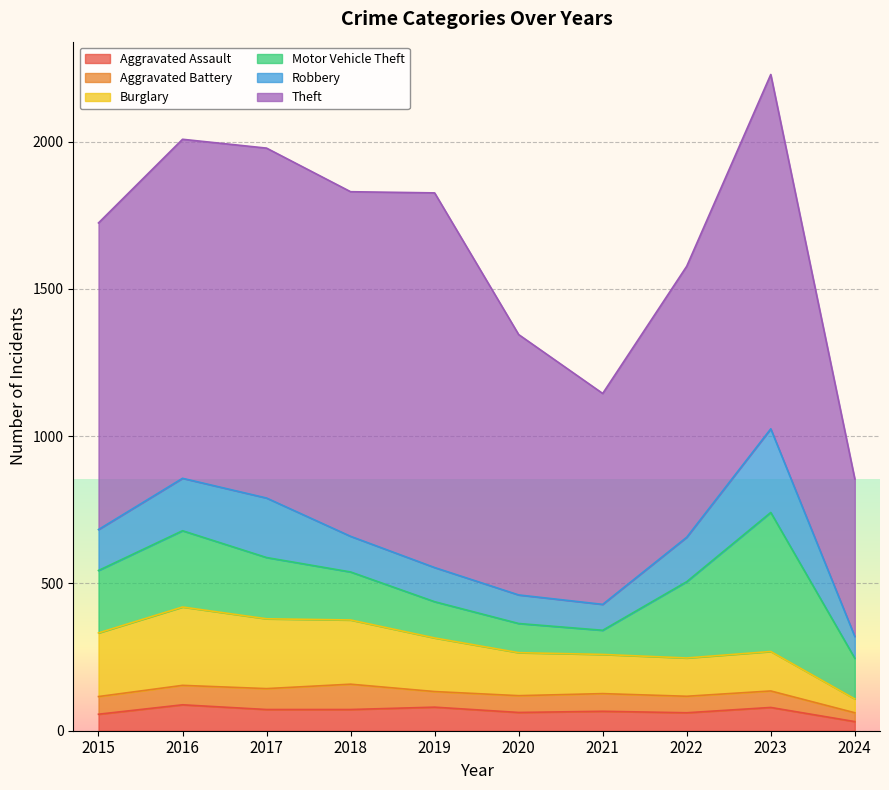

How many data points in Theft are less than 1151?

5